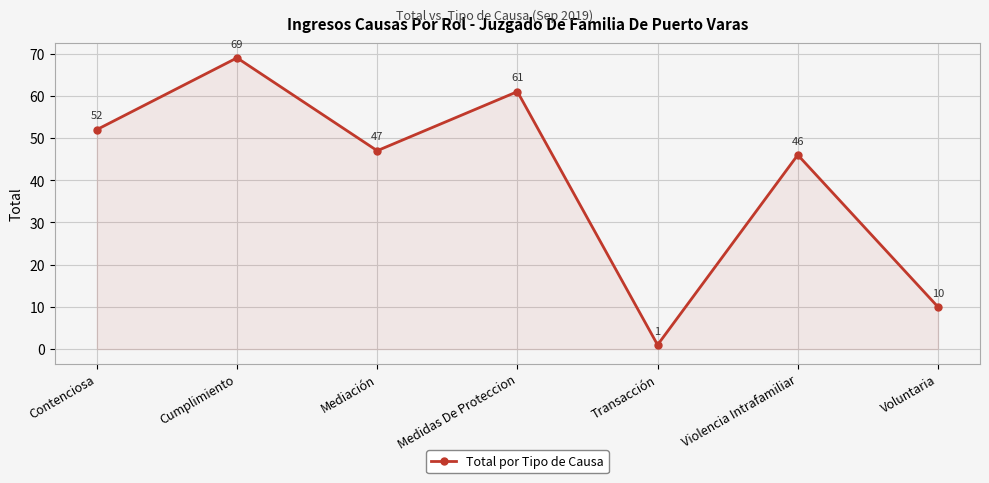

Which has a higher value, Cumplimiento or Contenciosa?

Cumplimiento